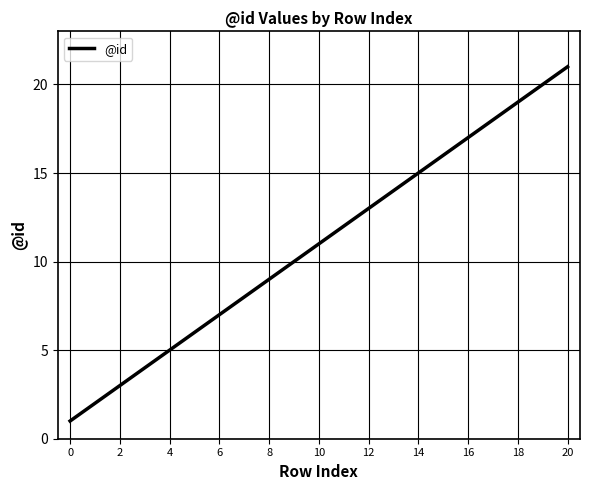

Does the chart display data point markers on the line(s)?

No